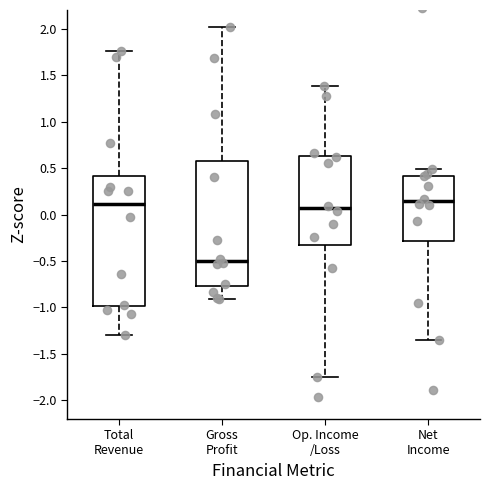

Reading left to right, transcribe this box plot: for each box, give where its median line is, the range the box spans, and where its two whiskers end, as read against the y-axis. The values are not printed on the chart, so give them approximately, as read against the axis.

Total Revenue: median 0.10, box -1.00 to 0.40, whiskers -1.30 to 1.75
Gross Profit: median -0.50, box -0.75 to 0.55, whiskers -0.90 to 2.00
Op. Income /Loss: median 0.05, box -0.35 to 0.65, whiskers -1.75 to 1.40
Net Income: median 0.15, box -0.30 to 0.40, whiskers -1.35 to 0.50